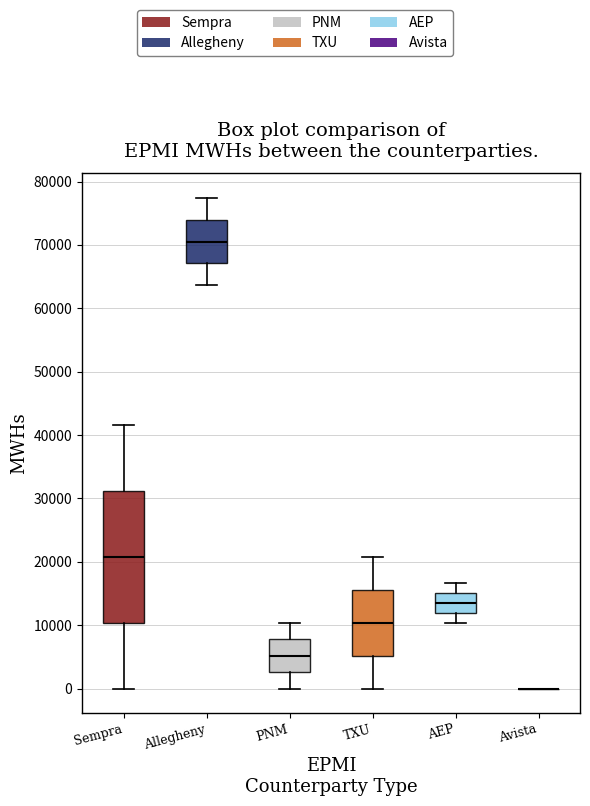

Reading left to right, transcribe this box plot: for each box, give where its median line is, the range the box spans, and where its two whiskers end, as read against the y-axis. The values are not printed on the chart, so give them approximately, as read against the axis.

Sempra: median 21000, box 10000 to 31000, whiskers 0 to 42000
Allegheny: median 71000, box 67000 to 74000, whiskers 64000 to 77000
PNM: median 5000, box 3000 to 8000, whiskers 0 to 10000
TXU: median 10000, box 5000 to 16000, whiskers 0 to 21000
AEP: median 14000, box 12000 to 15000, whiskers 10000 to 17000
Avista: box collapsed to a line at 0, whiskers 0 to 0